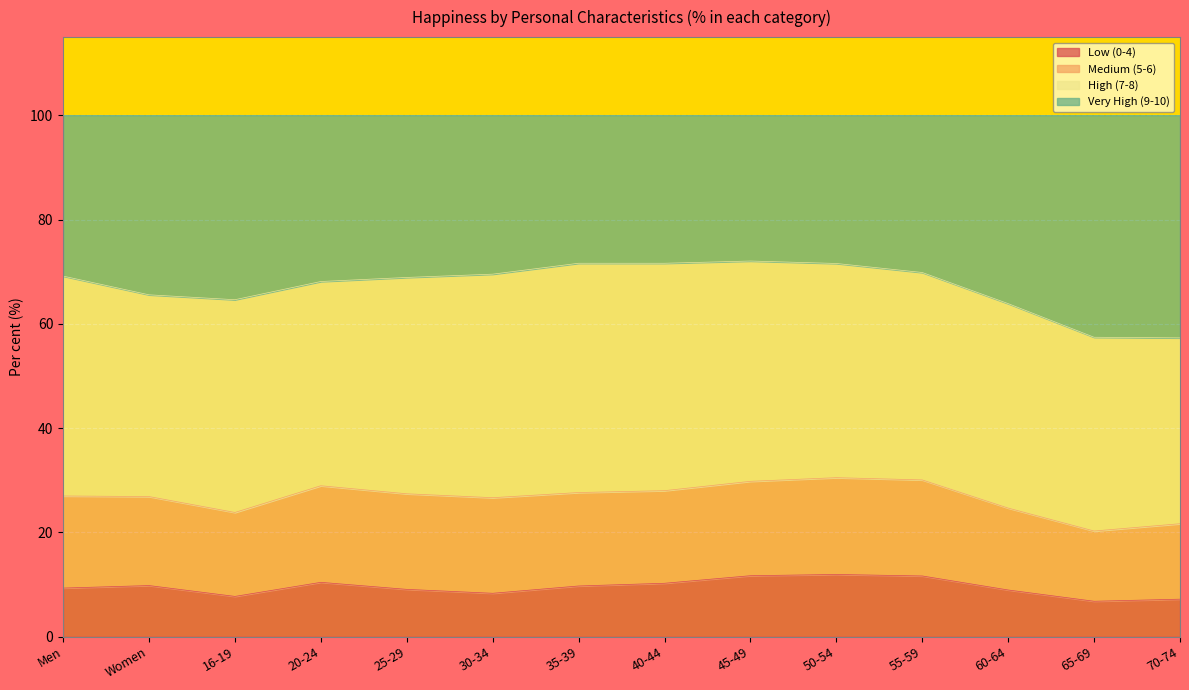

What is the smallest value displayed?

6.8